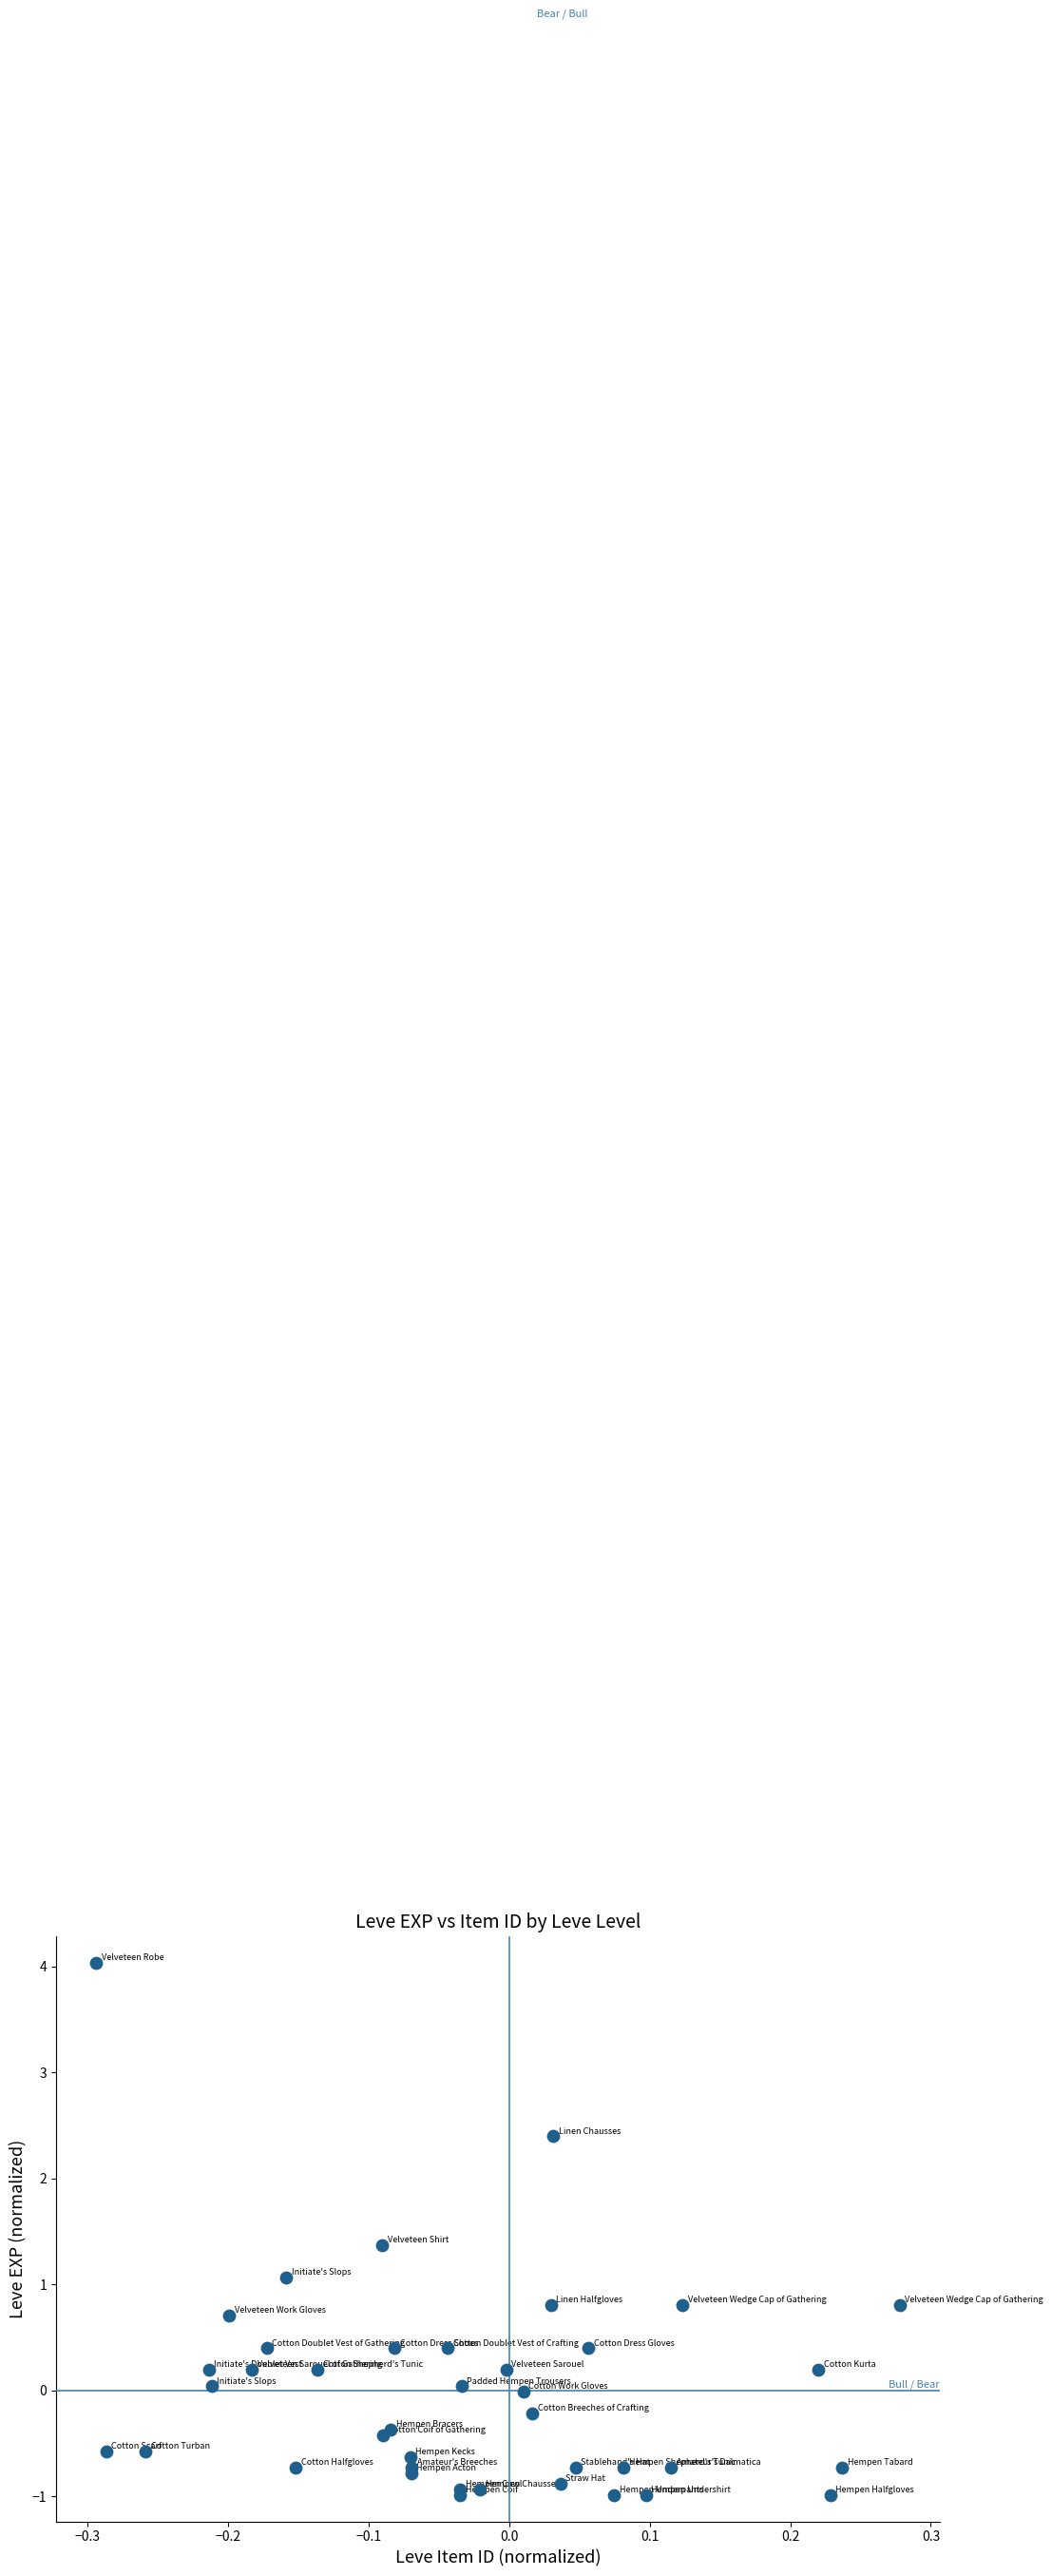

What Y value in the scatter plot is closest to 1?

1.1